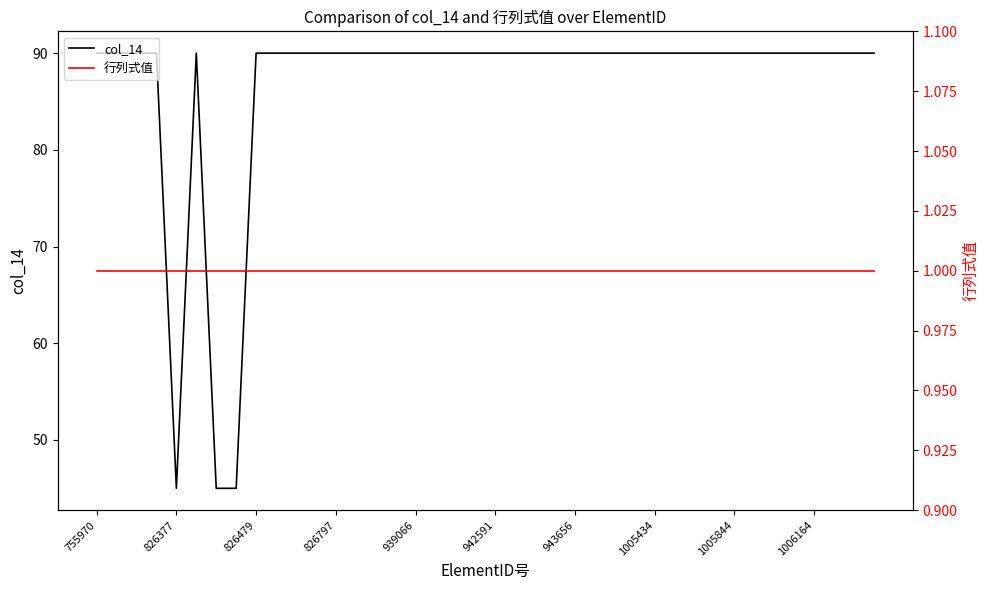

The col_14 series shows 46 at 29. True or false?

False